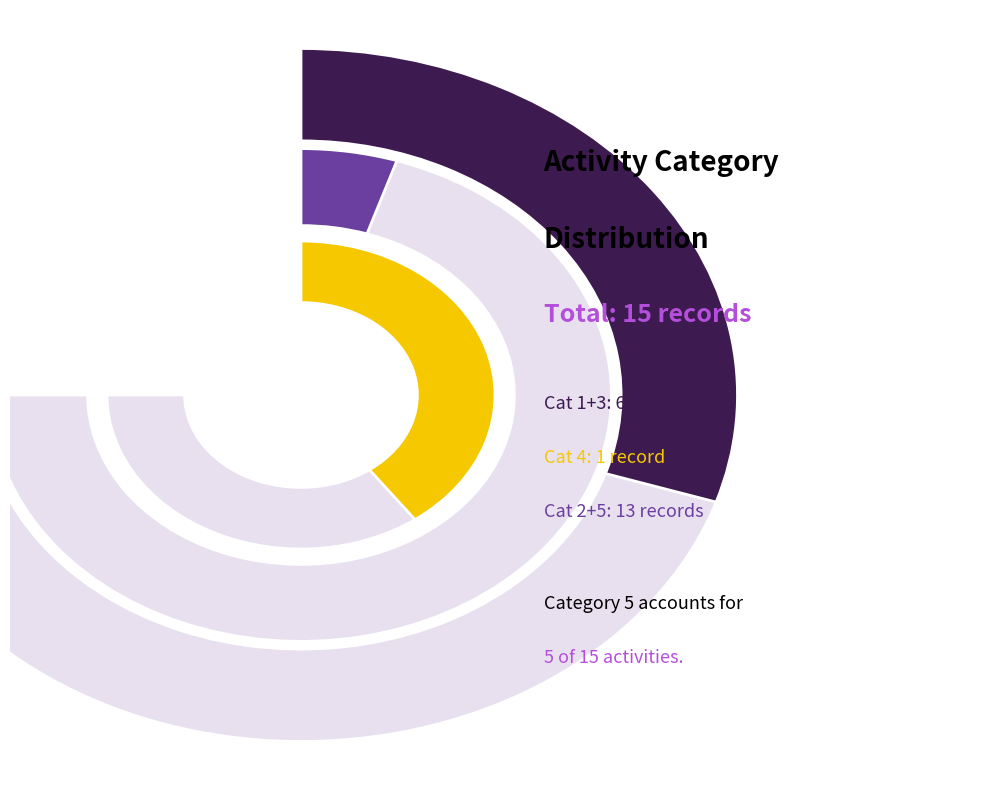

To the nearest percent, what percentage of the pie is 5?

25%